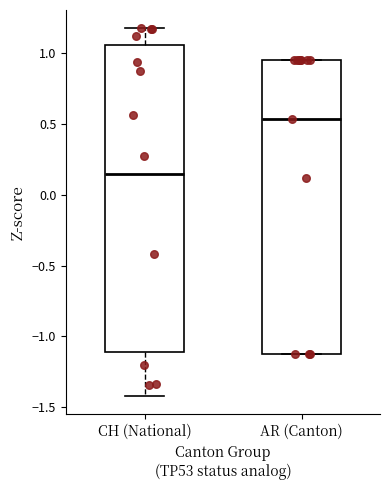

Where is the upper edge of the box for CH (National) on the y-axis? The values are not printed on the chart, so give them approximately, as read against the axis.

1.05